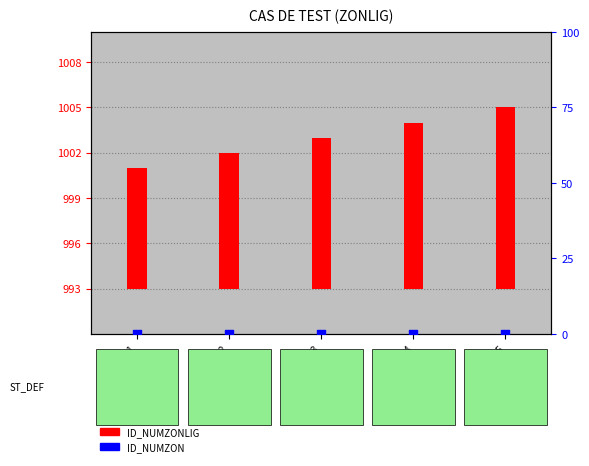

Which series reaches the maximum Y coordinate?

ID_NUMZONLIG